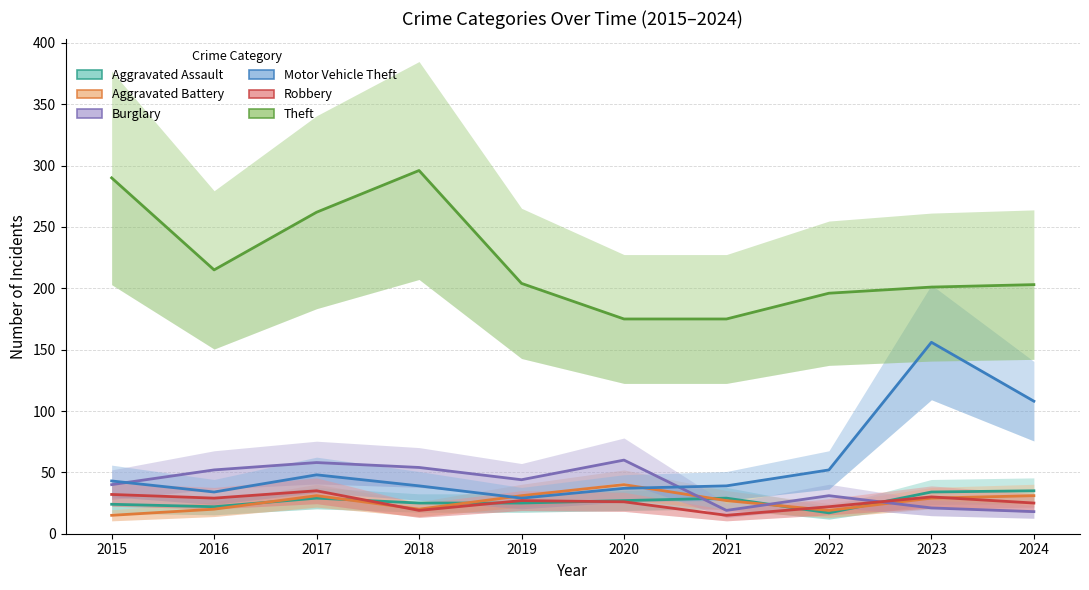

What is the difference between the maximum and second lowest values in the Theft series?

121